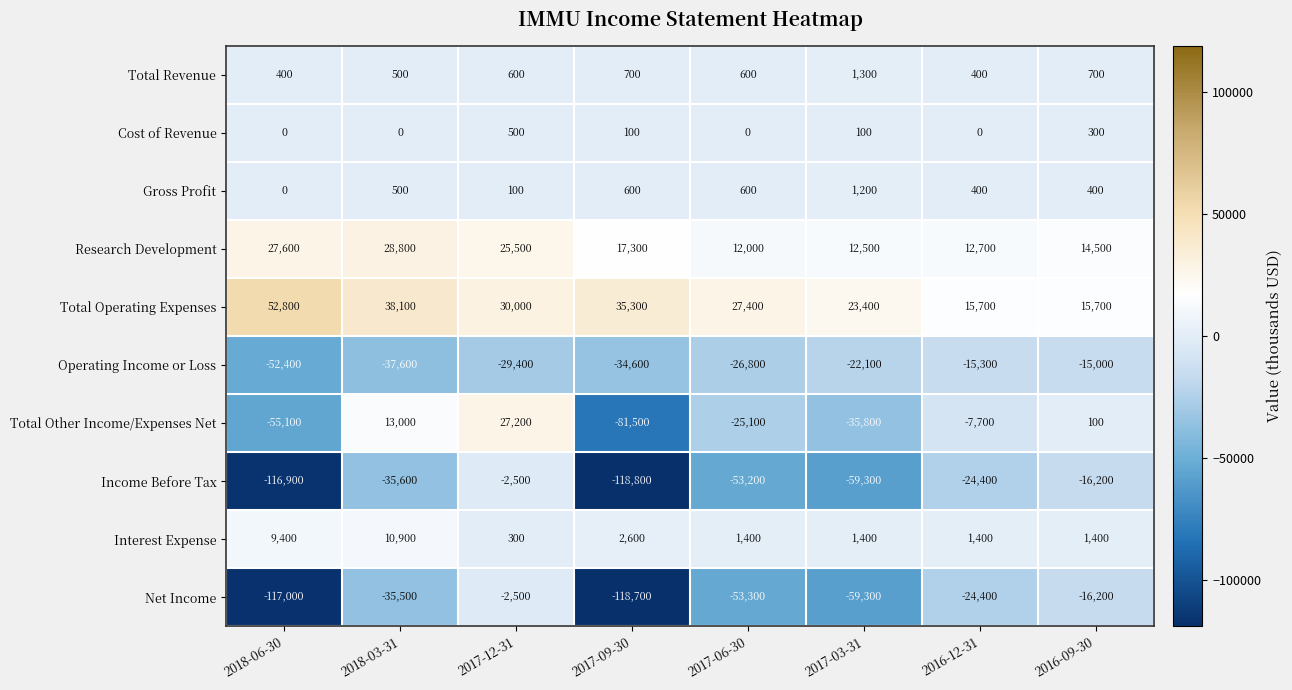

What is the greatest value displayed?

52800